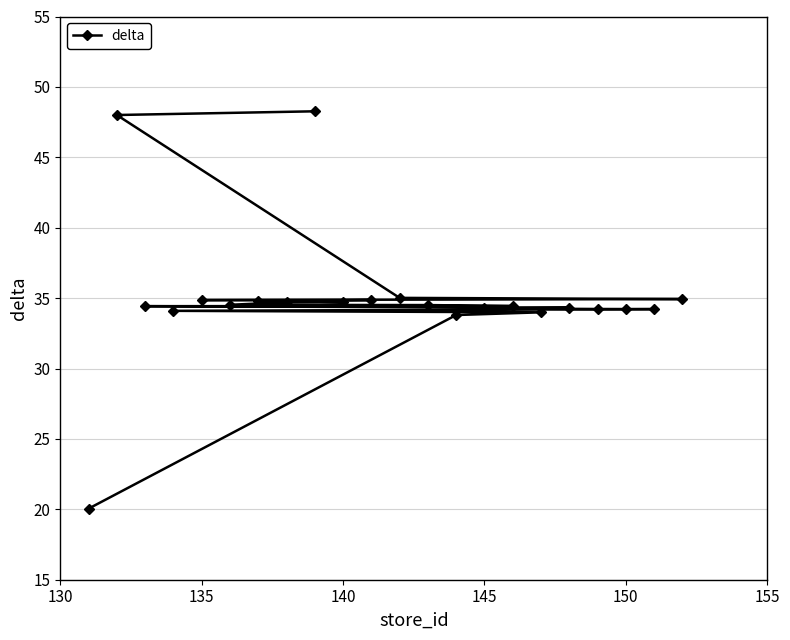

Is it true that the value at 145 is 34.3?

True